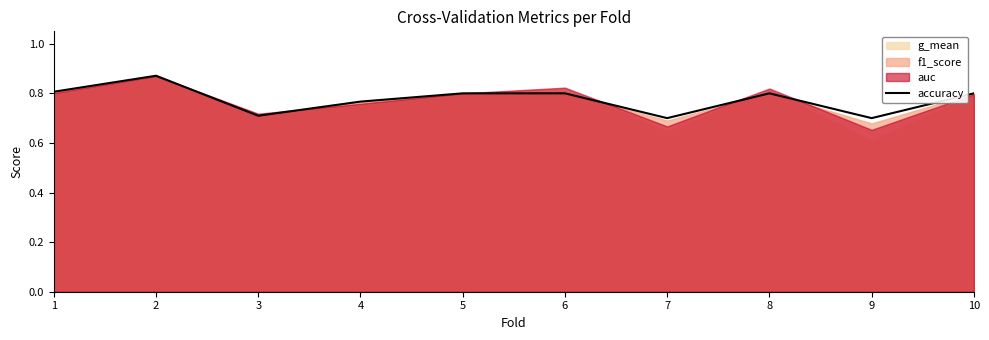

Reading right to left, extract all data points from this chart.

0.8	0.7	0.8	0.7	0.8	0.8	0.8	0.7	0.9	0.8